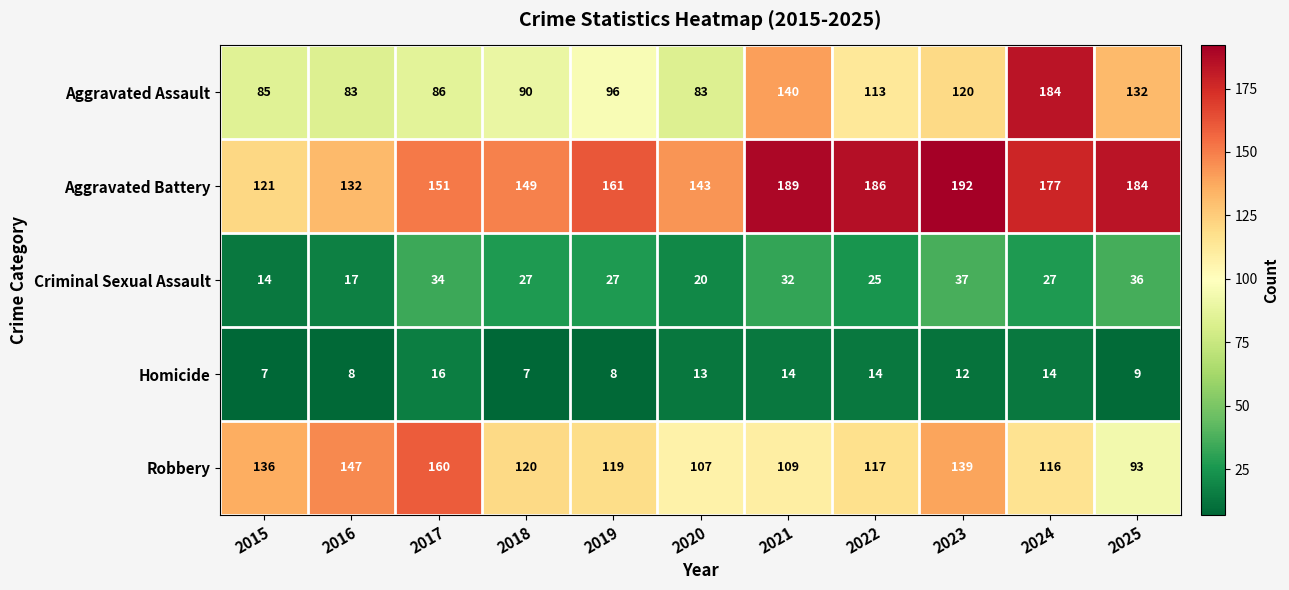

Is it true that Aggravated Assault equals 113 at 2022?

True